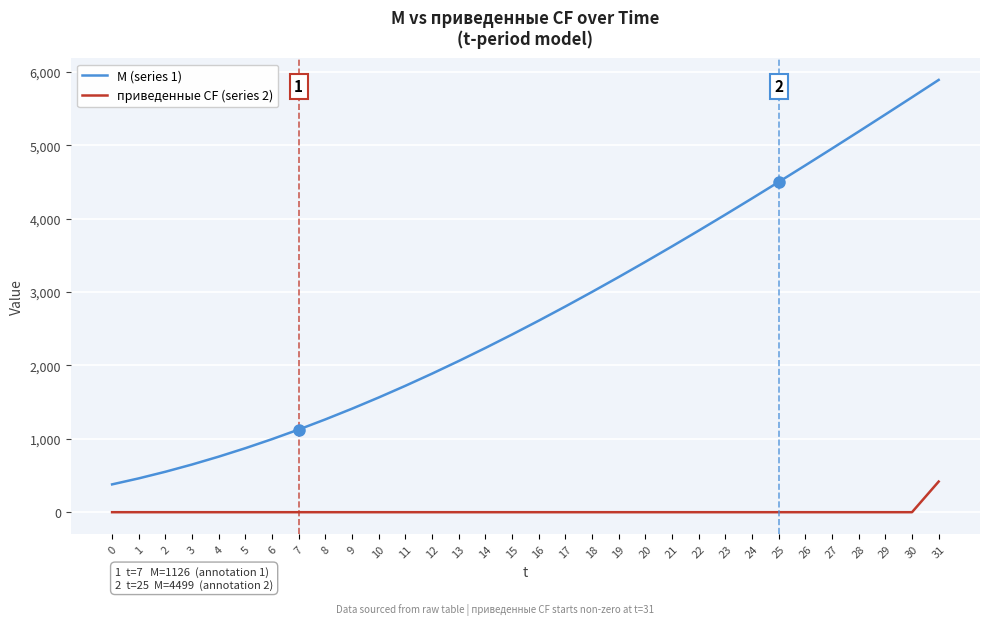

What is the spread (max minus min) of values at 4?

757.1